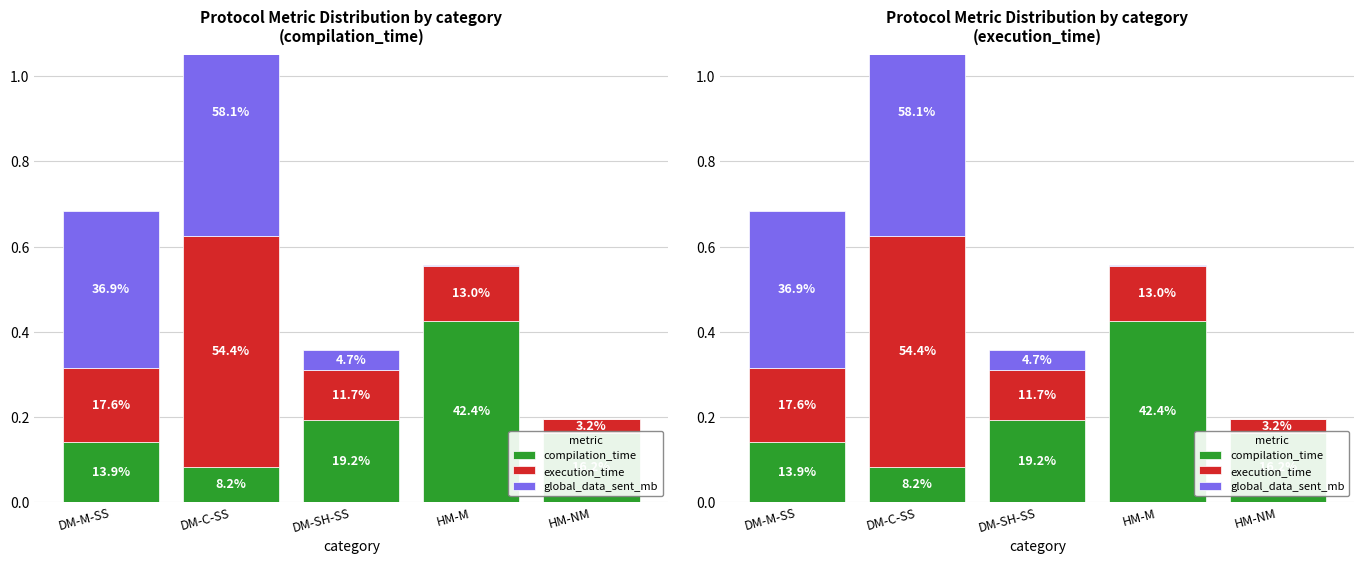

What is the sum of the compilation_time values at HM-M and HM-NM?

0.6